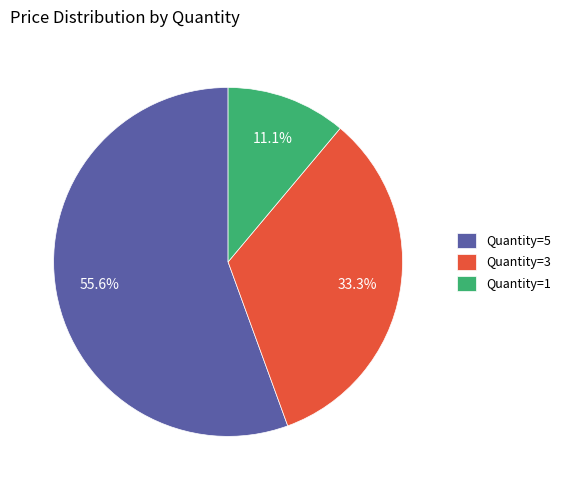

How many segments does this pie chart have?

3